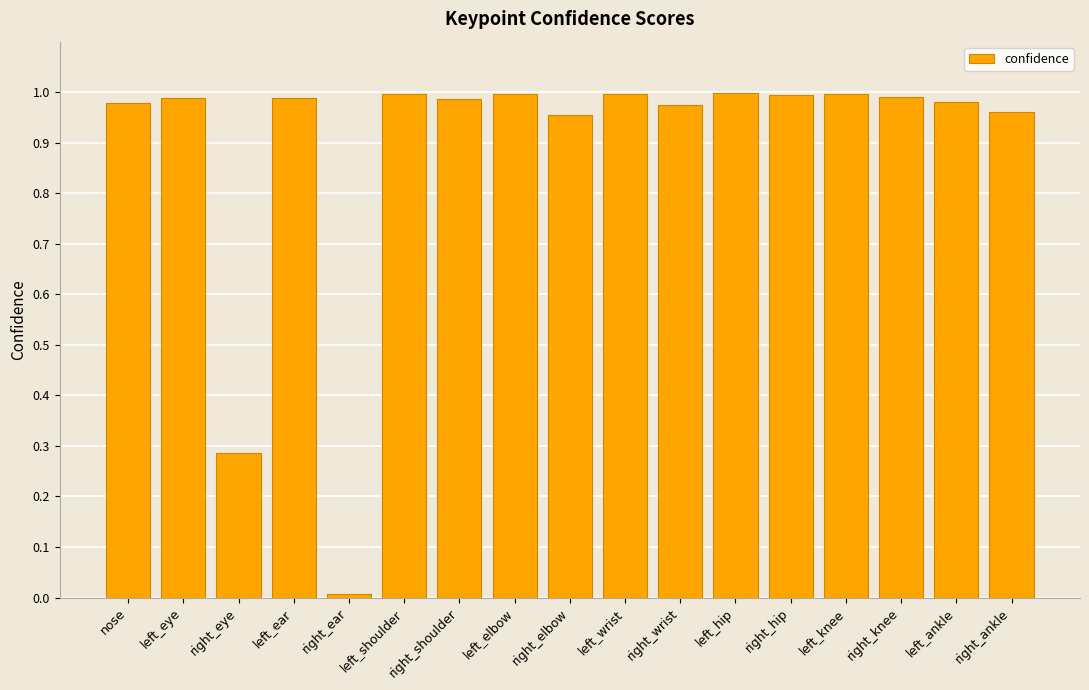

What is the change in value from right_eye to left_wrist?

+0.7